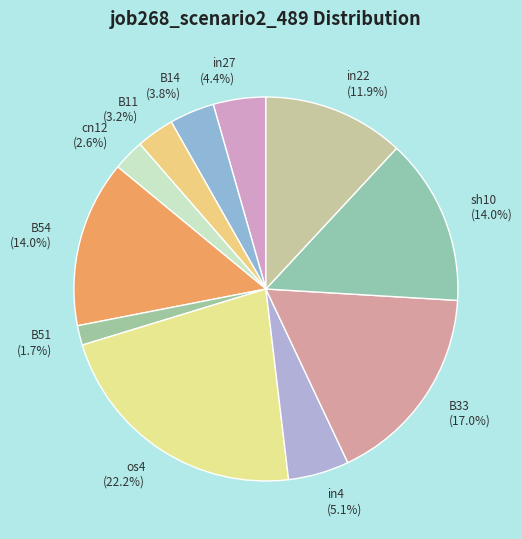

Combined, do os4 and in27 account for over 50%?

No